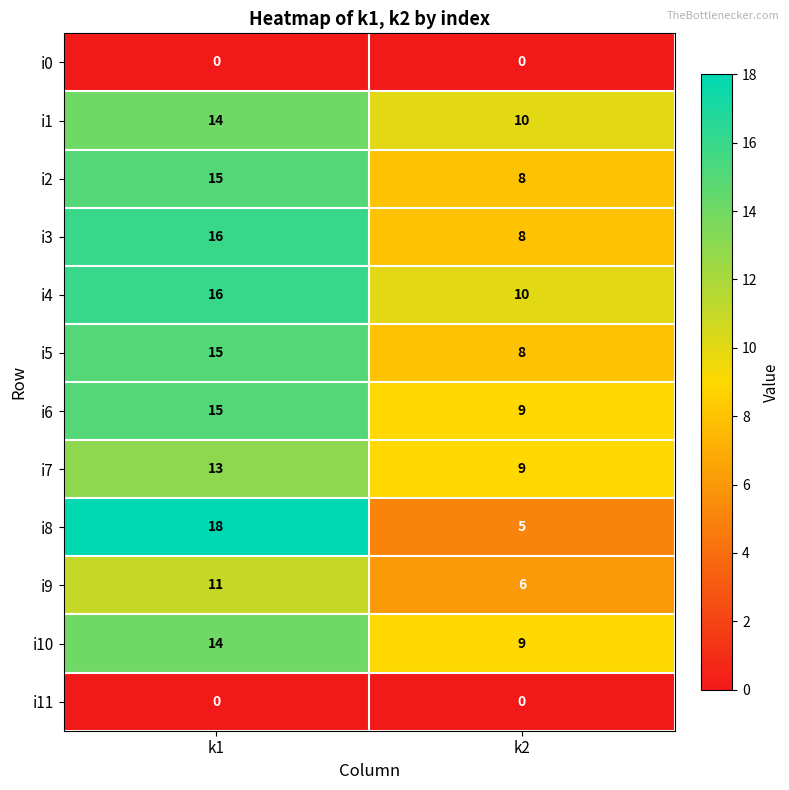

What is the sum of the i10 values at k1 and k2?

23